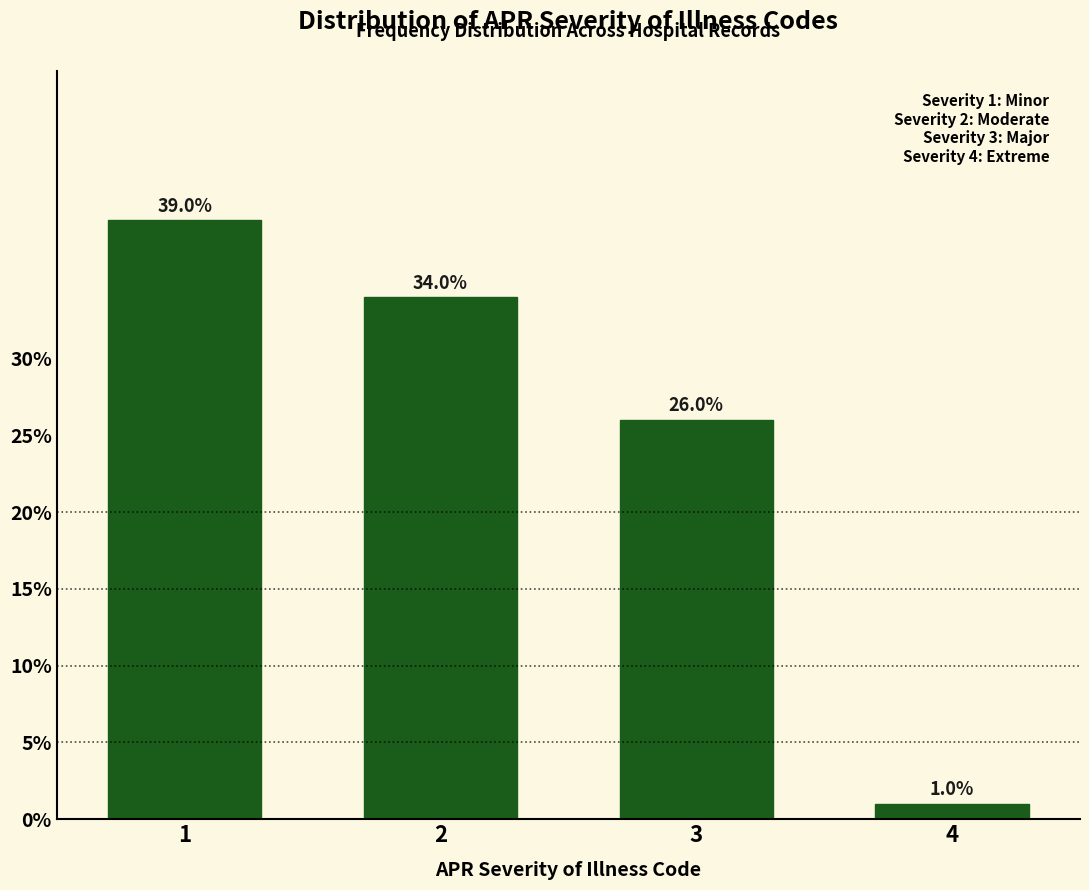

Reading left to right, transcribe all the data shown in this chart.

1=39	2=34	3=26	4=1